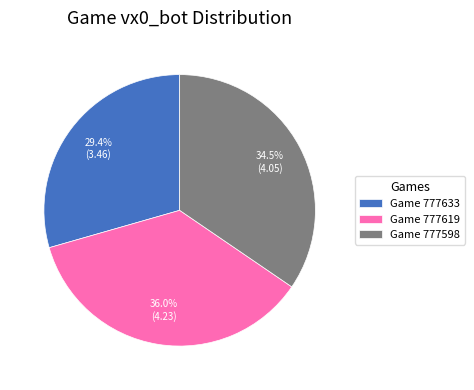

How many slices are in this pie chart?

3